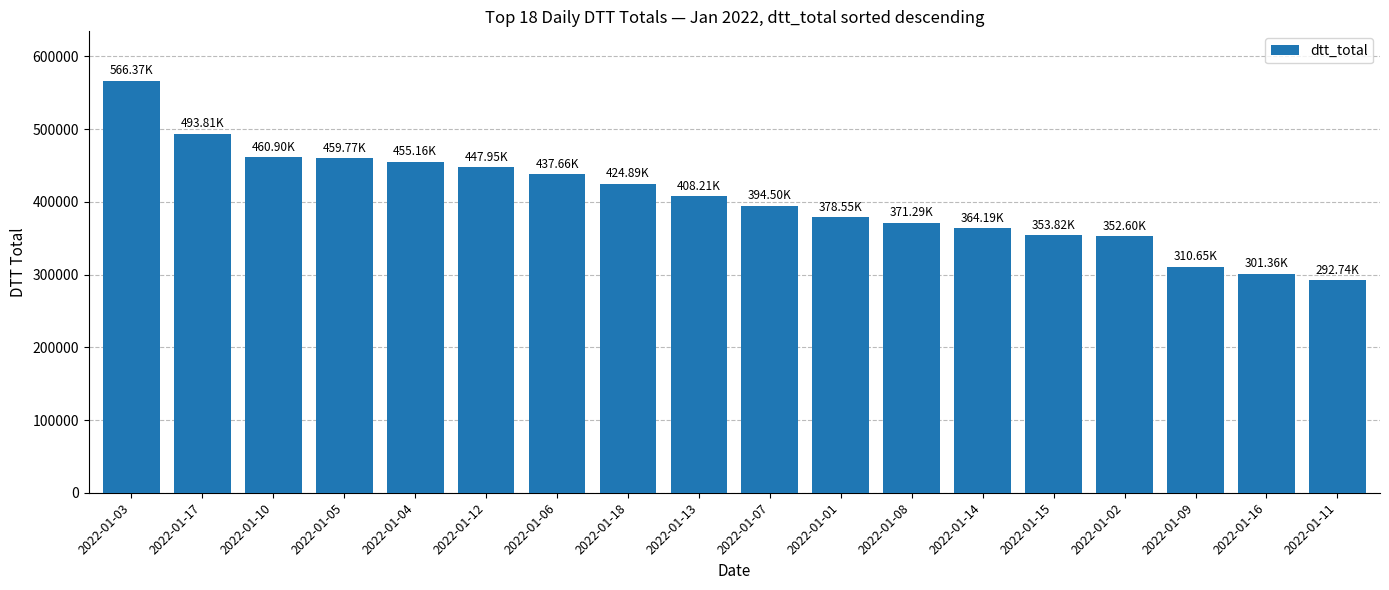

What is the sum of the values at 2022-01-09 and 2022-01-01?

689208